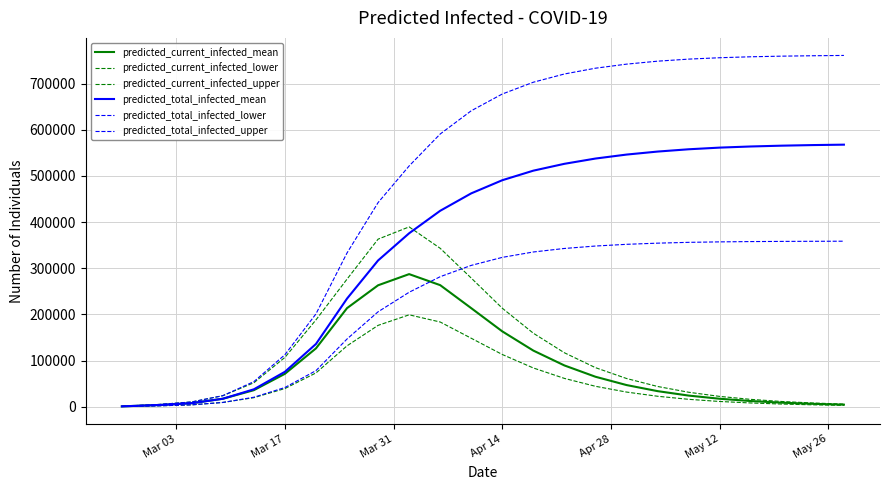

What is the difference between the maximum and second lowest values in the predicted_total_infected_lower series?

356664